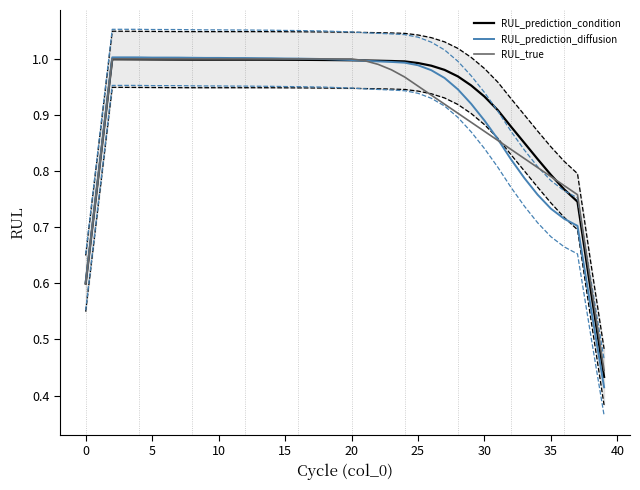

True or false: RUL_true has a value of 1.6 at 25.

False